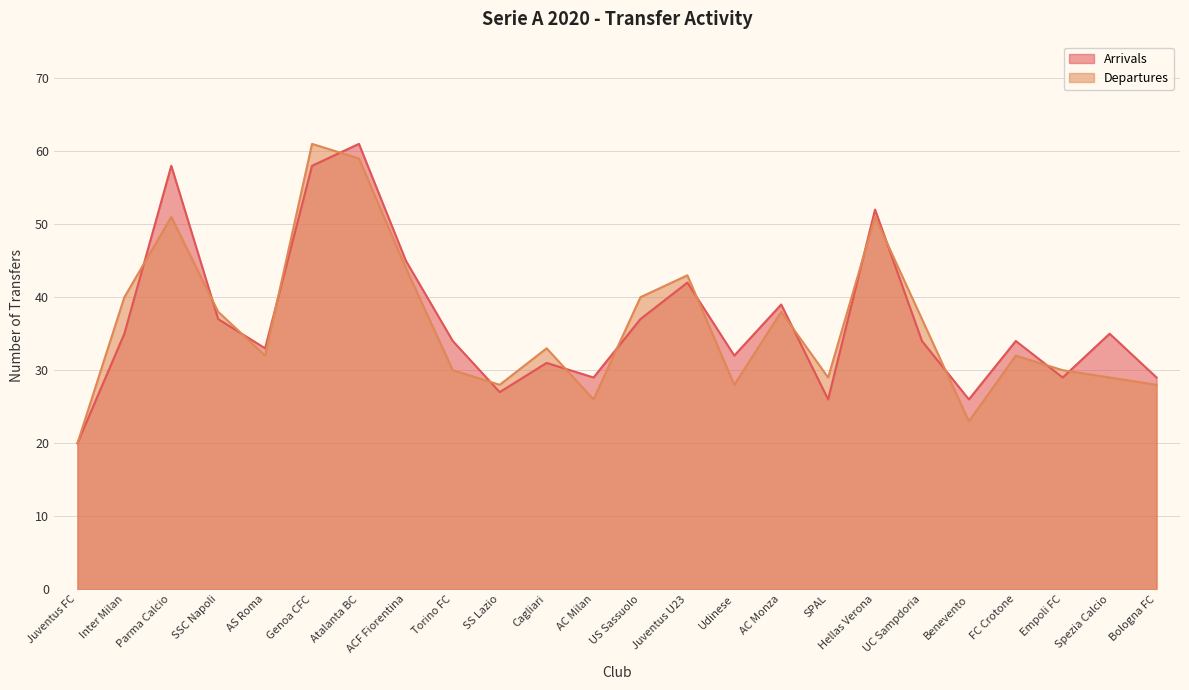

In Arrivals, how many points are higher than both neighbors (excluding endpoints)?

8